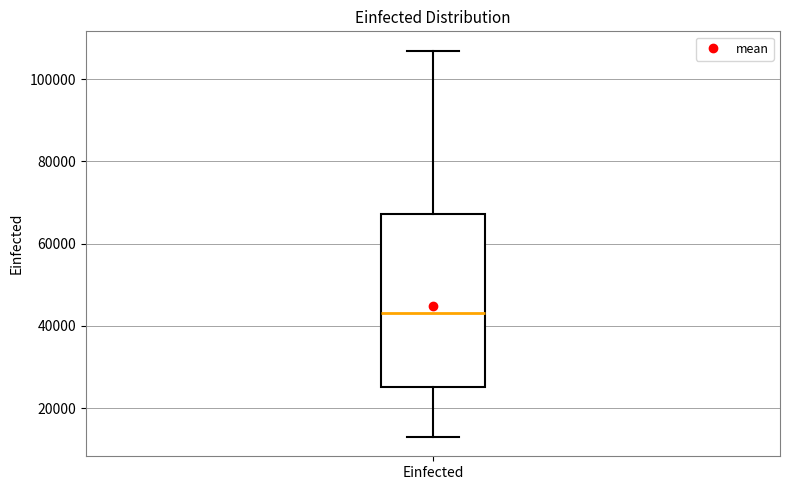

Read this box plot against the y-axis: the position of the median line, the range covered by the box, and the ends of both whiskers. The values are not printed on the chart, so give them approximately, as read against the axis.

median 44000, box 26000 to 68000, whiskers 12000 to 106000